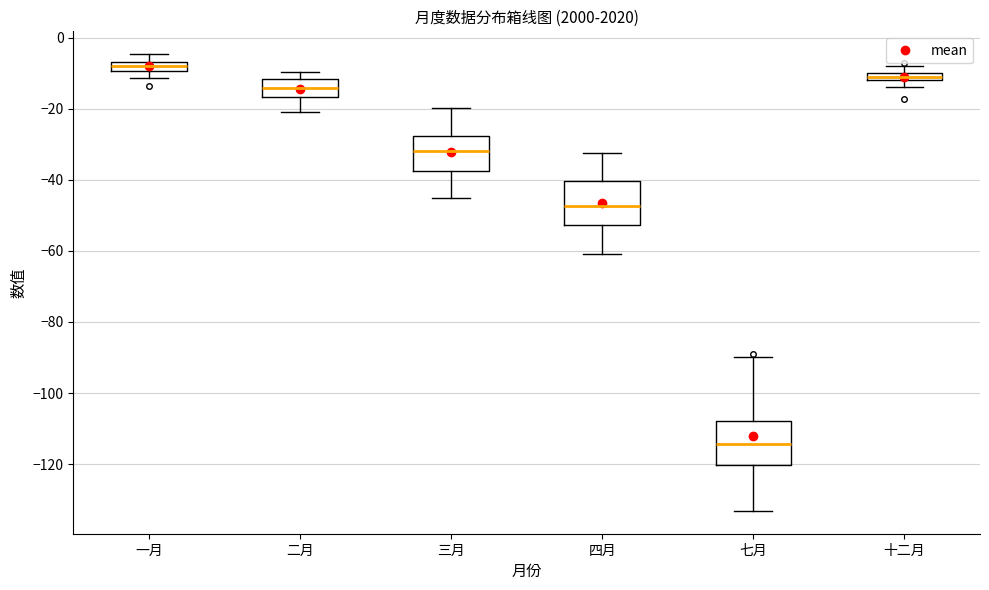

Which box's median line is the lowest?

七月